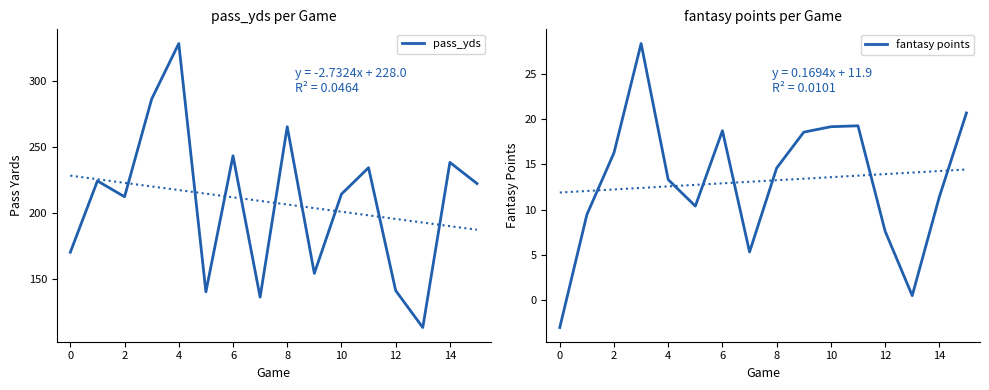

The value of pass_yds at 0 is 261. True or false?

False